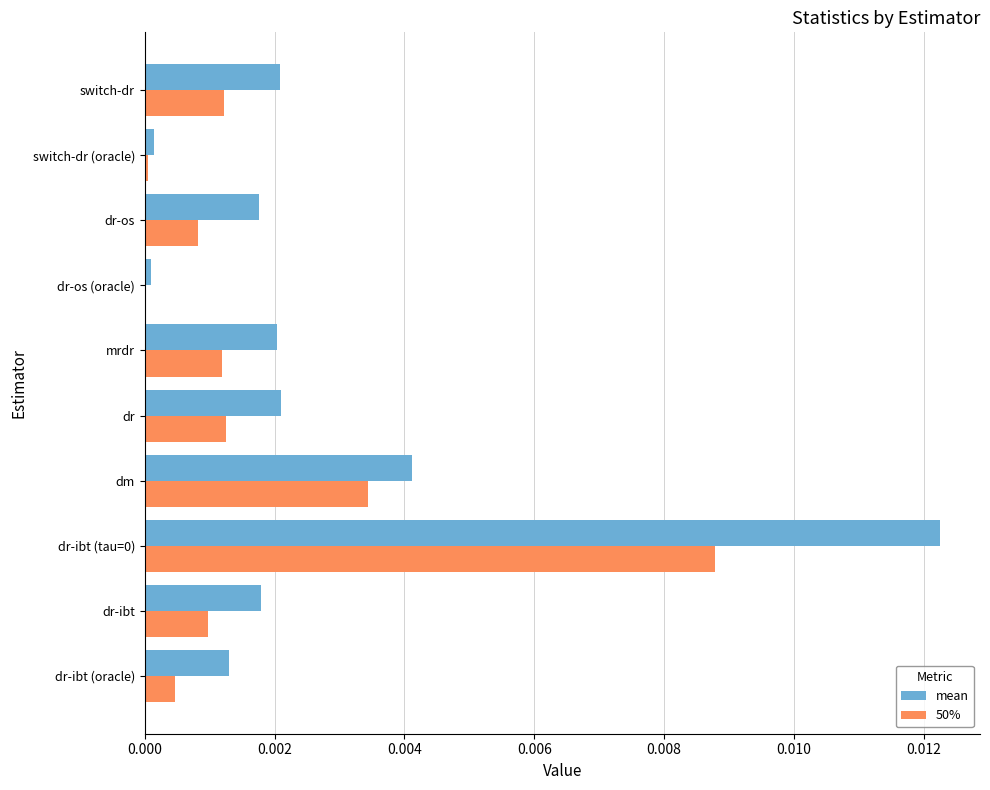

How many series are shown in this chart?

2